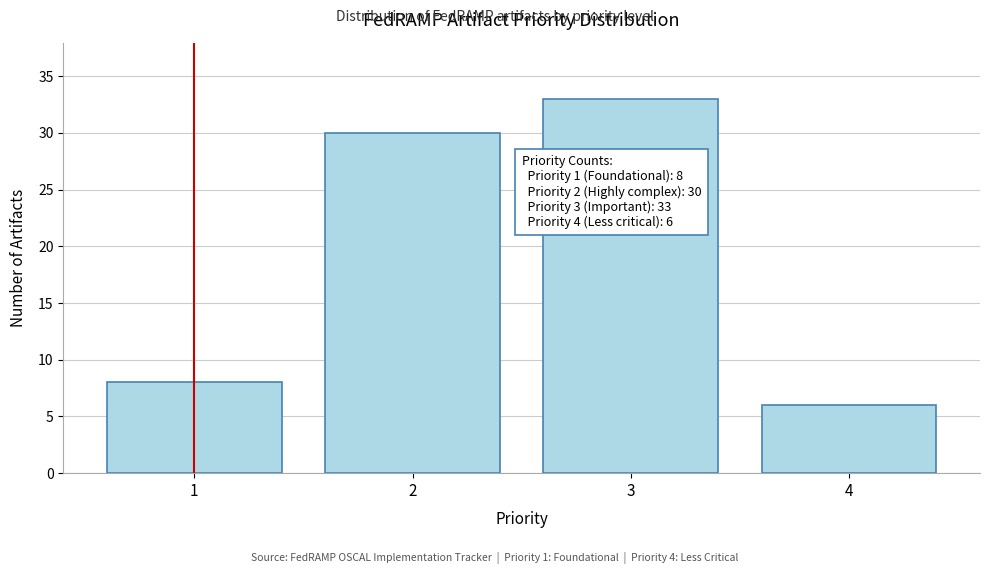

Reading right to left, transcribe all the data shown in this chart.

6	33	30	8